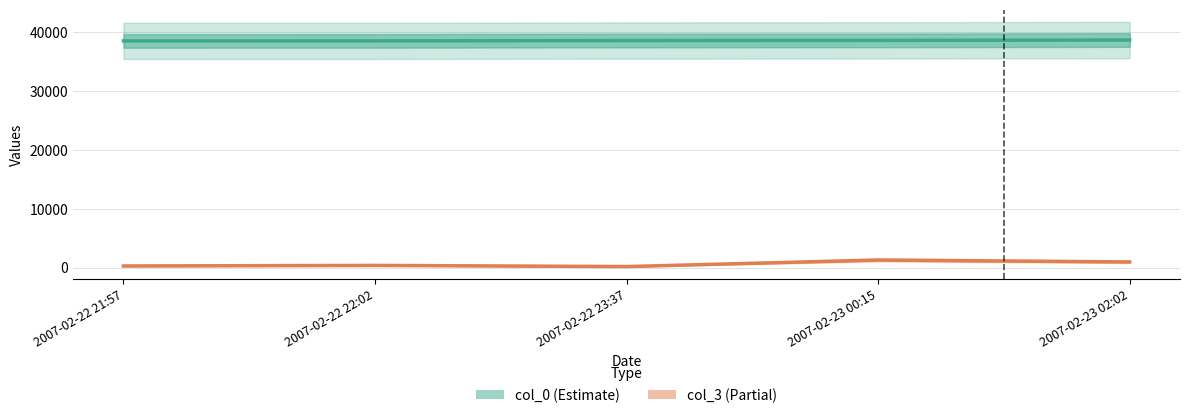

How many lines are shown in the chart?

2